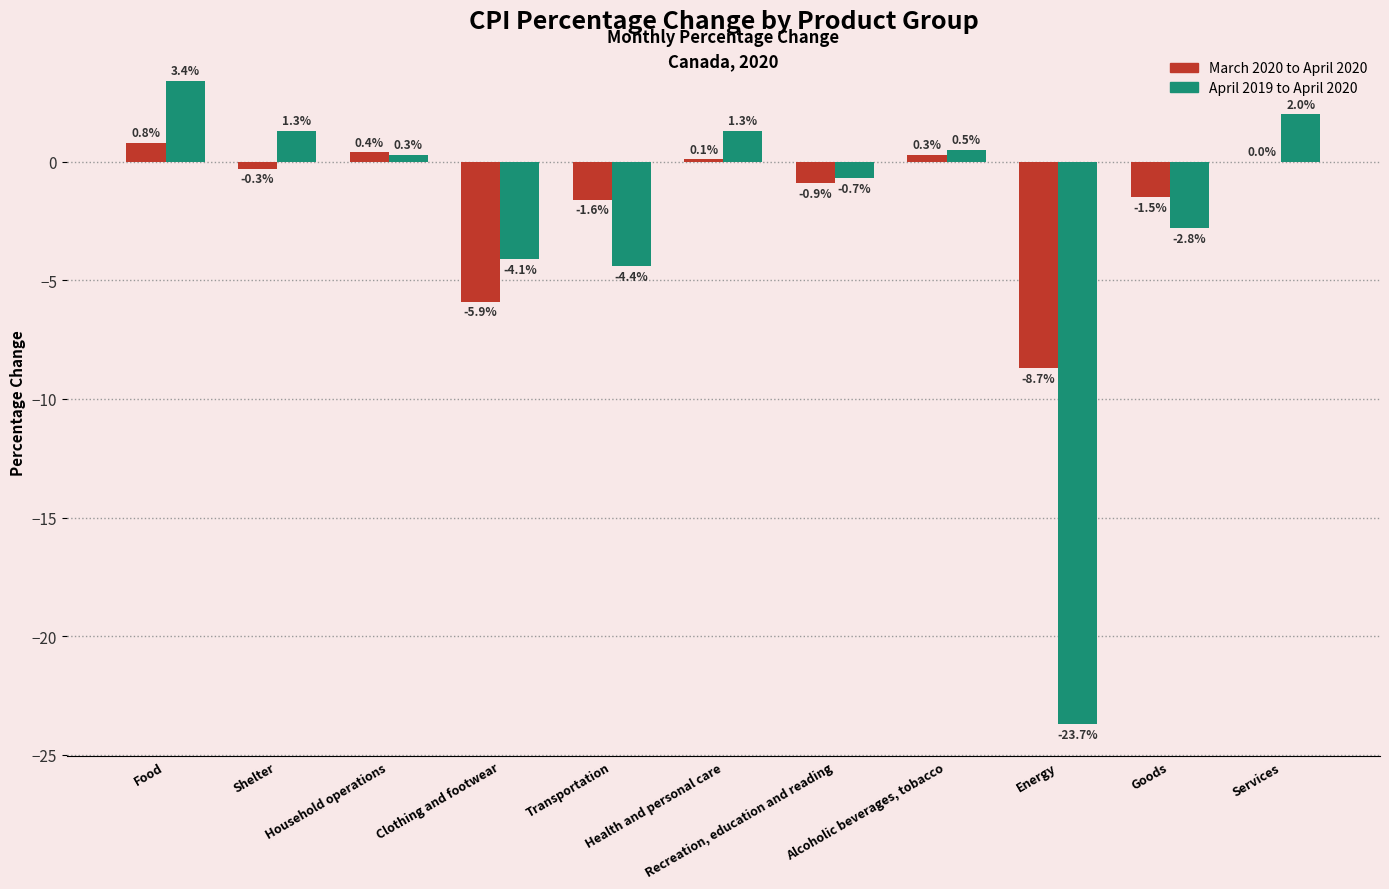

What is the sum of all March 2020 to April 2020 values?

-17.3